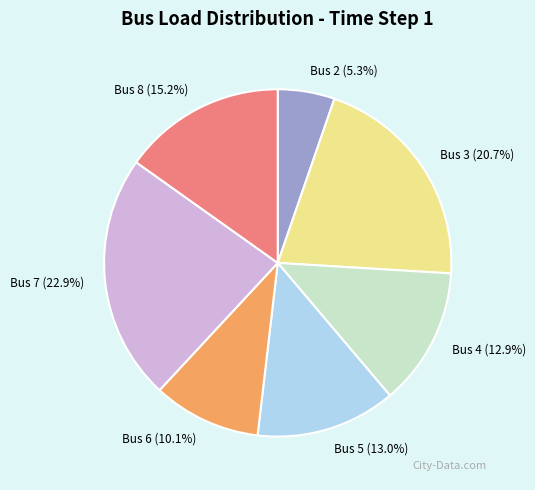

To the nearest percent, what is the difference between the Bus 6 and Bus 4 slice percentages?

3%